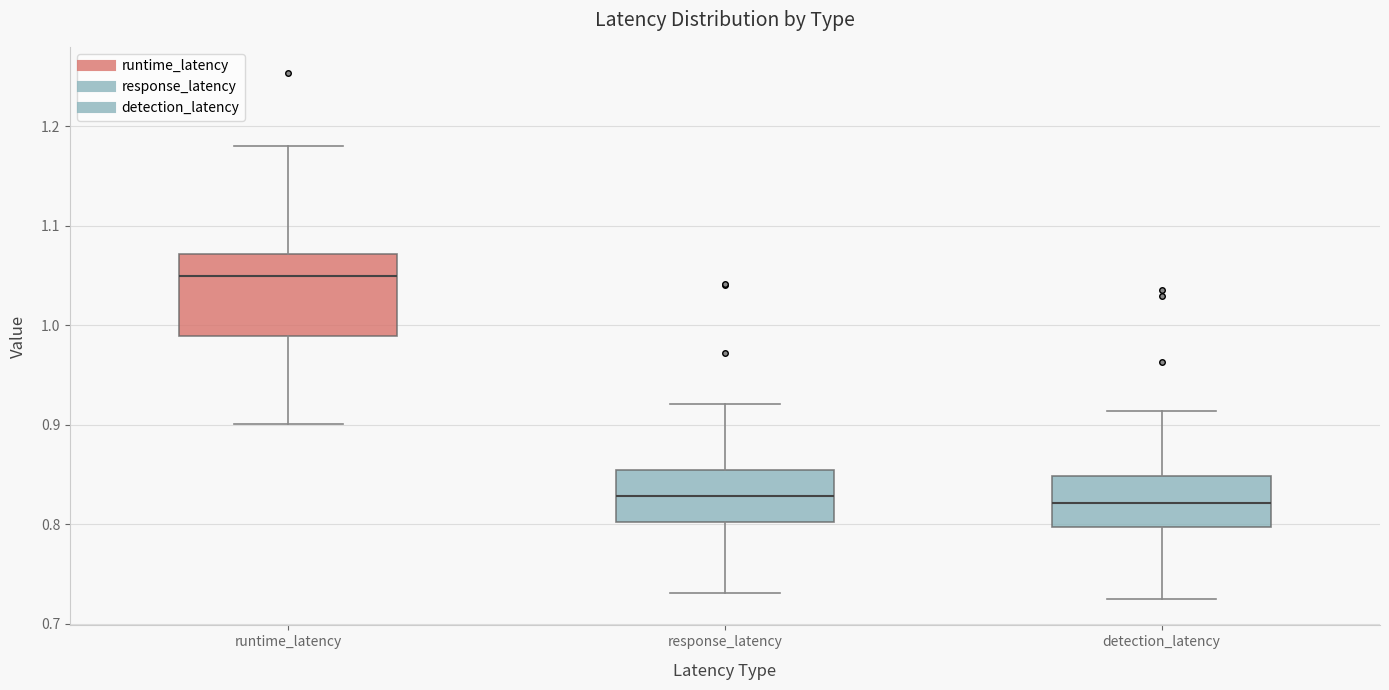

Comparing the boxes themselves (not the whiskers), which one is the tallest?

runtime_latency